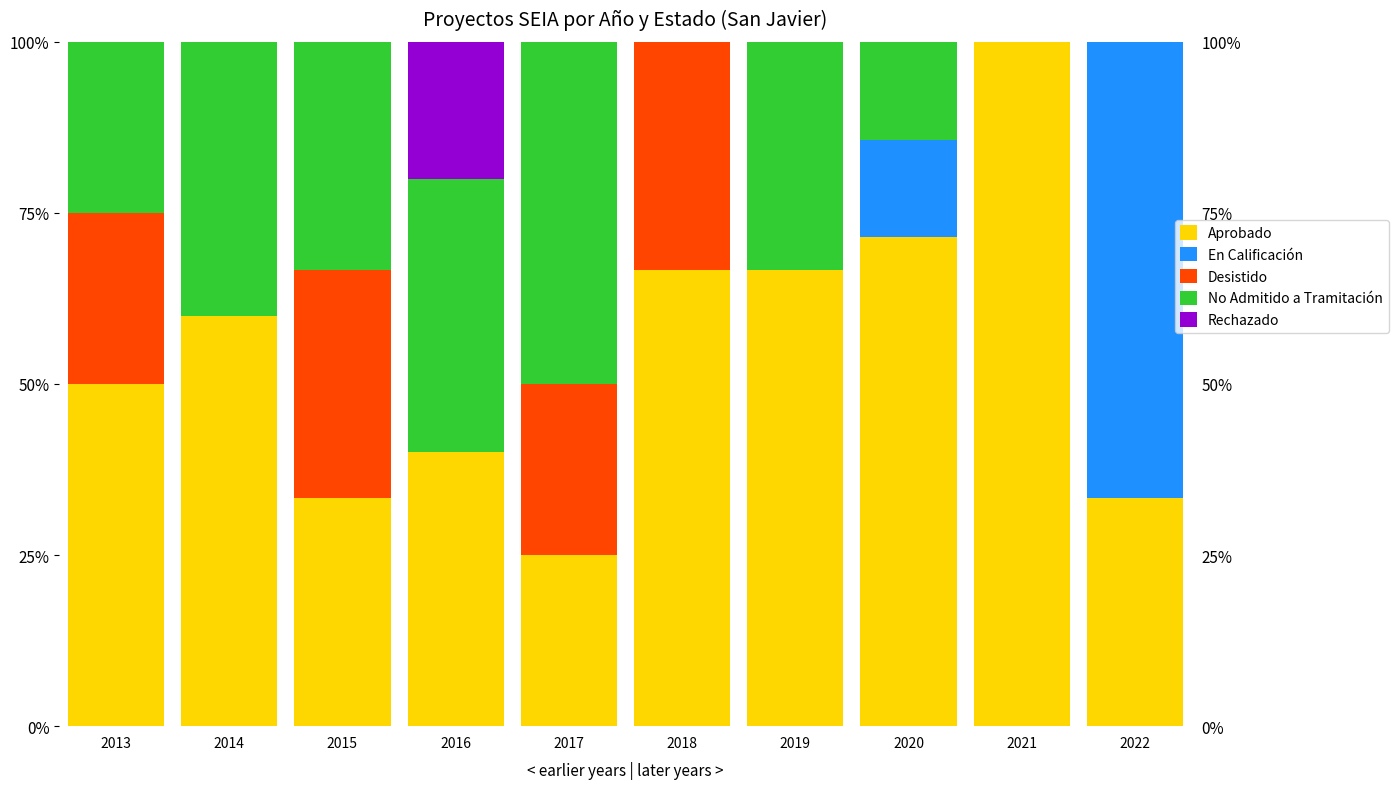

How many bars are there in each group?

5